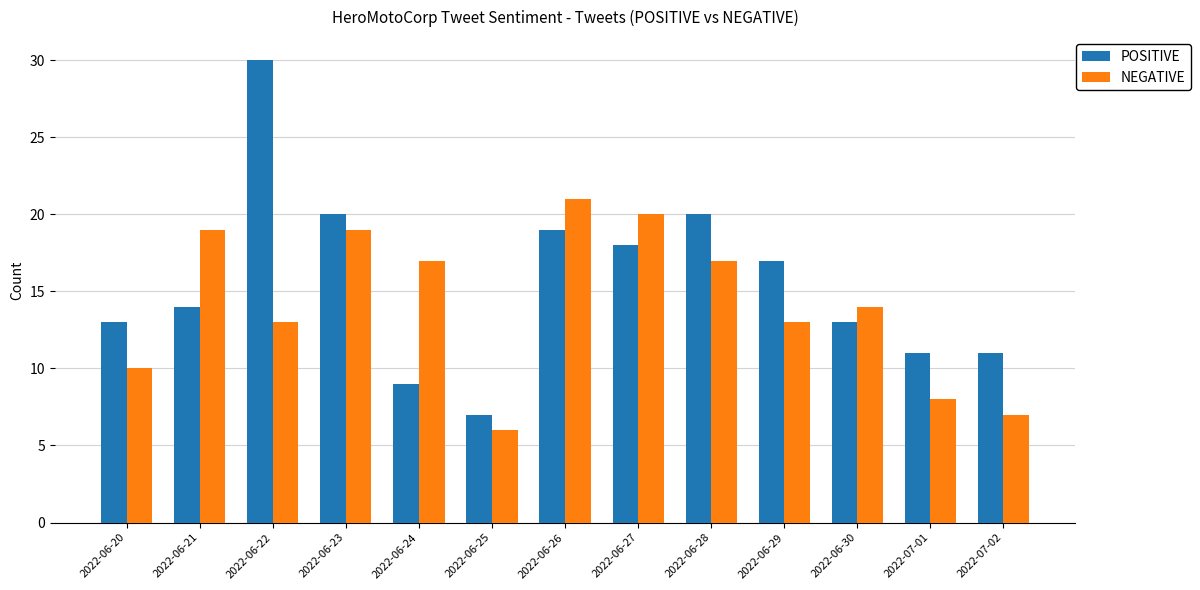

Which series changed the most between 2022-06-21 and 2022-06-28?

POSITIVE